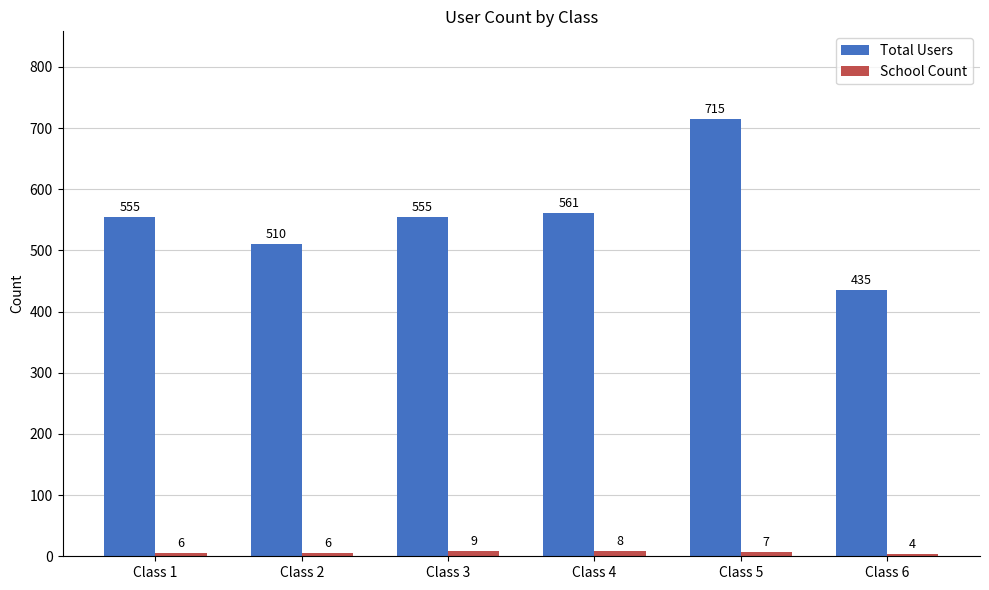

Read the School Count value at Class 1.

6